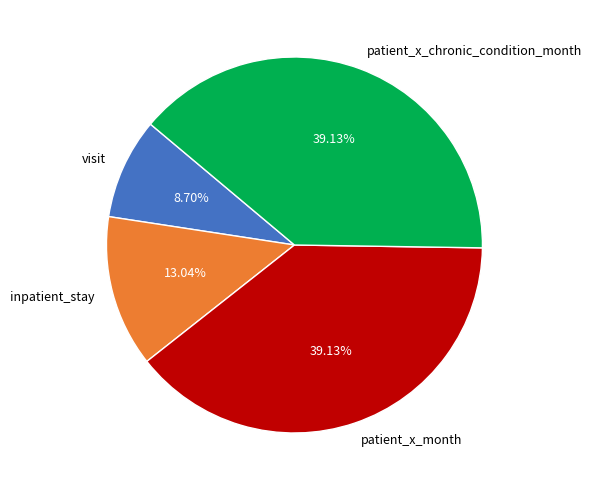

To the nearest percent, what is the difference between the largest and smallest slice percentages?

30%